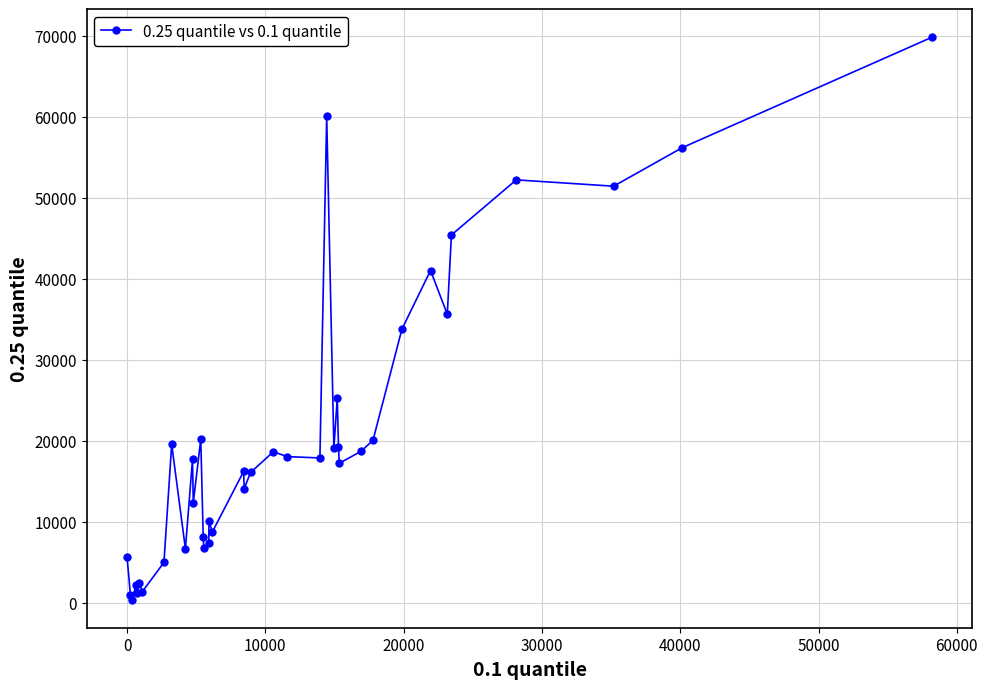

True or false: the data has more than 1 interior local peaks.

True